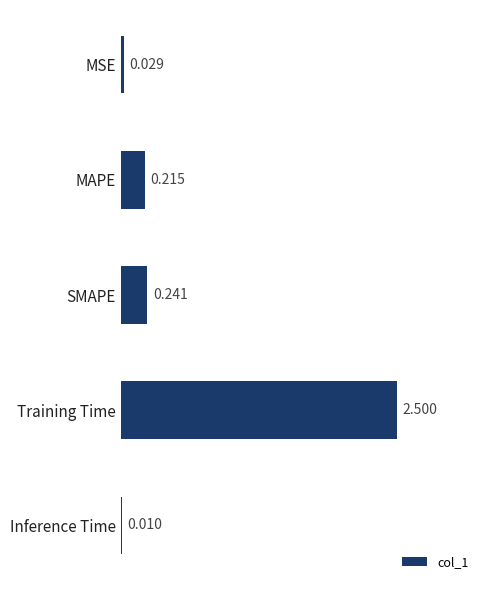

At which label is the value closest to 1?

SMAPE